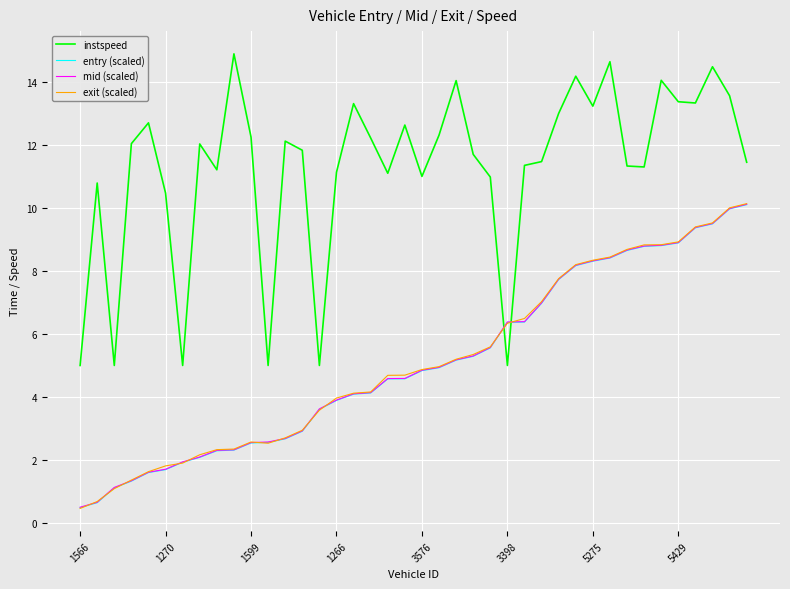

How many intersections are there between entry (scaled) and instspeed?

2